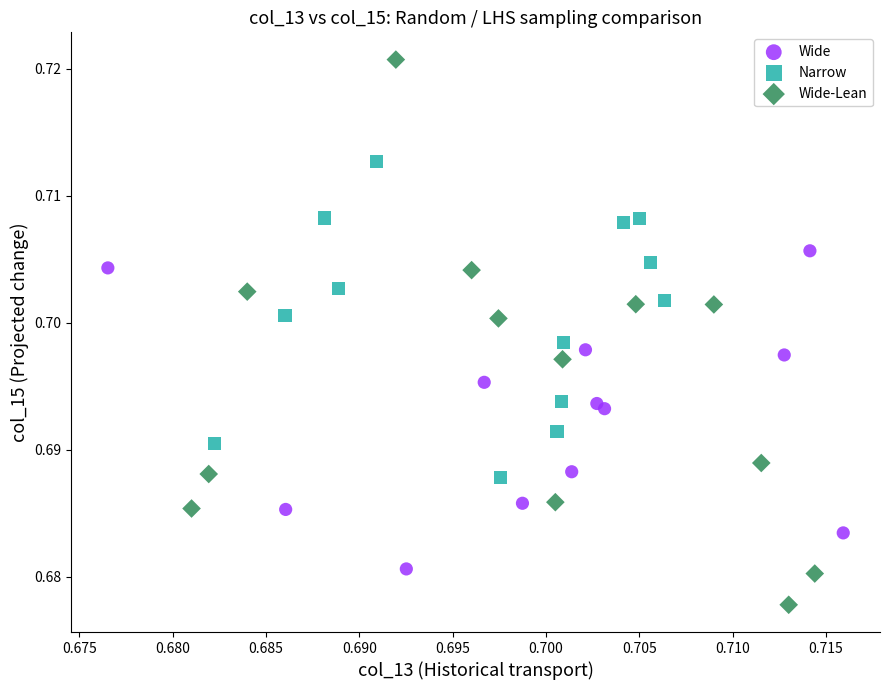

Which series has the largest Y range (max minus min)?

Wide-Lean